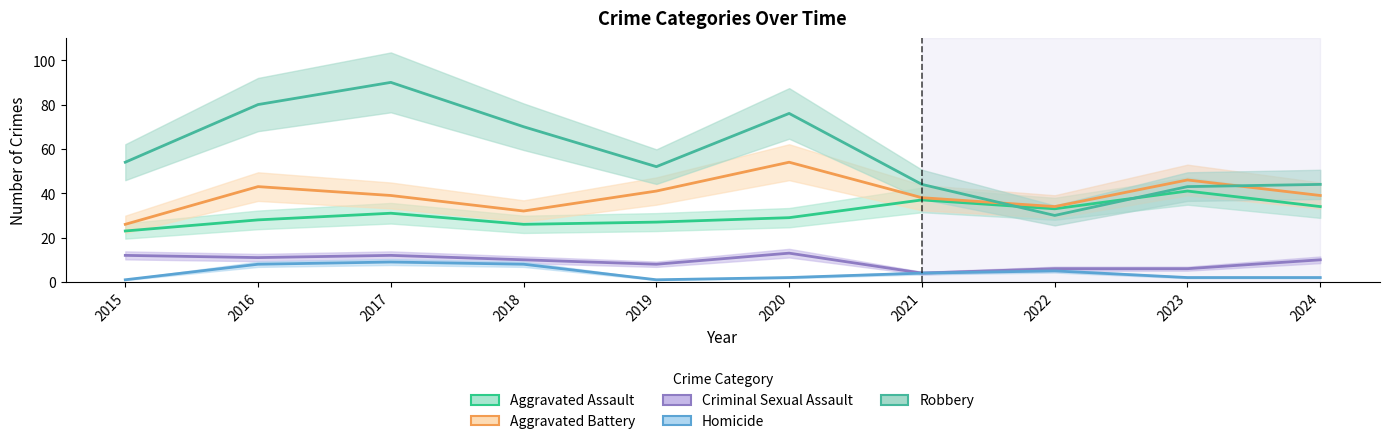

What is the sum of the Criminal Sexual Assault values at 2016 and 2022?

17